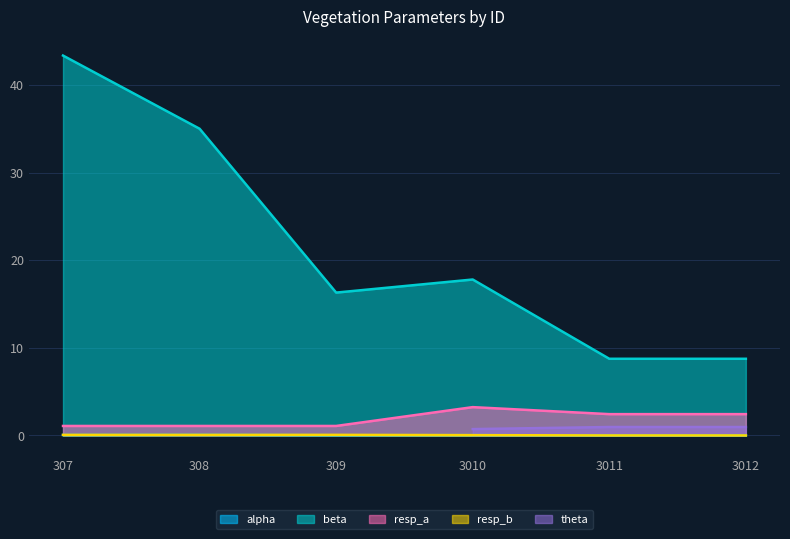

How many data points does each series have?

6